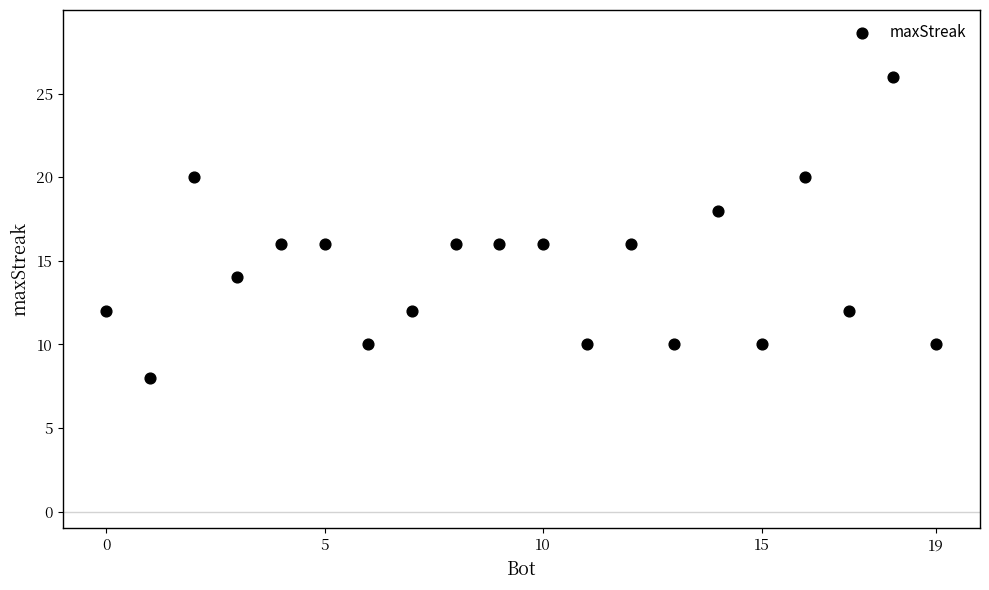

What is the range of X values (max minus min)?

19